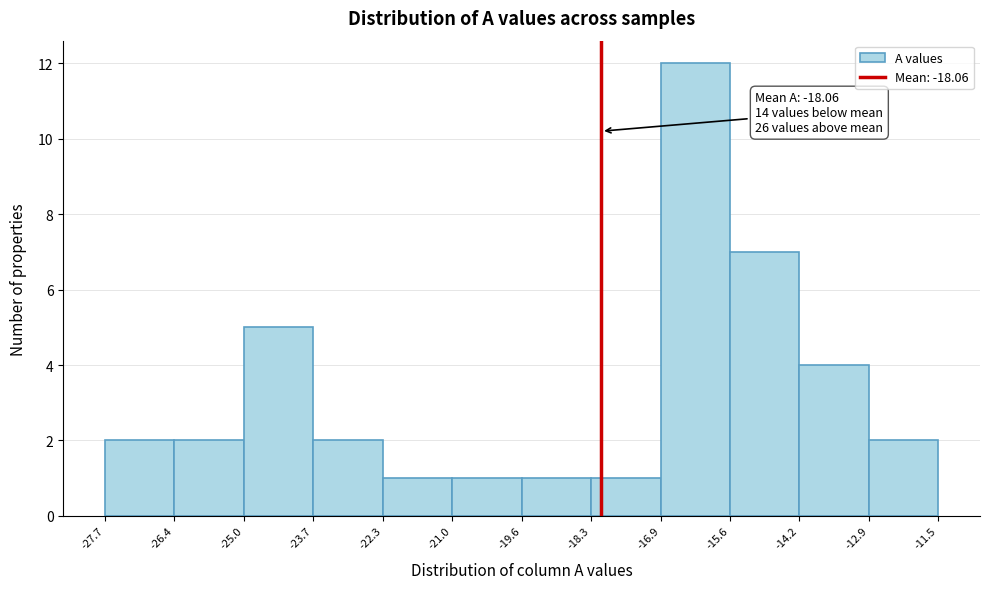

Over which range of the x-axis is the bar tallest?

-16.9 to -15.6